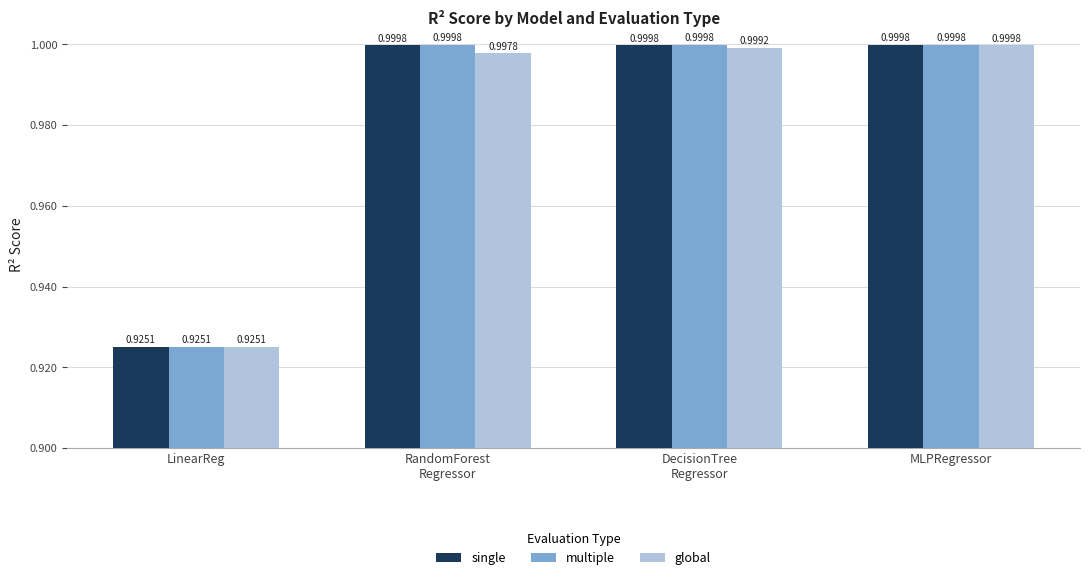

What is the sum of all global values?

3.9